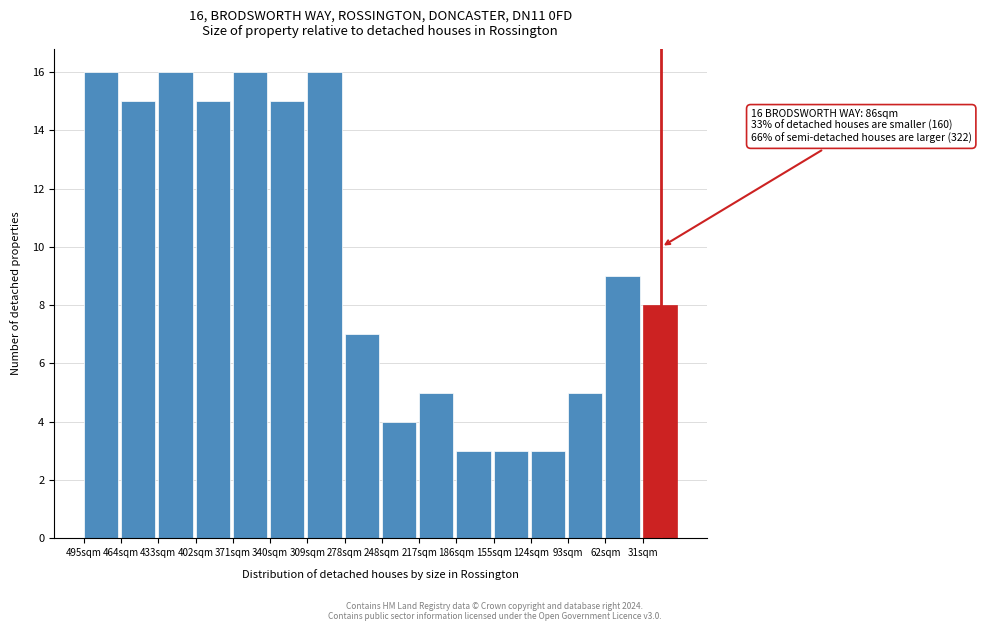

Reading left to right, what are all the values shown in this chart?

16	15	16	15	16	15	16	7	4	5	3	3	3	5	9	8